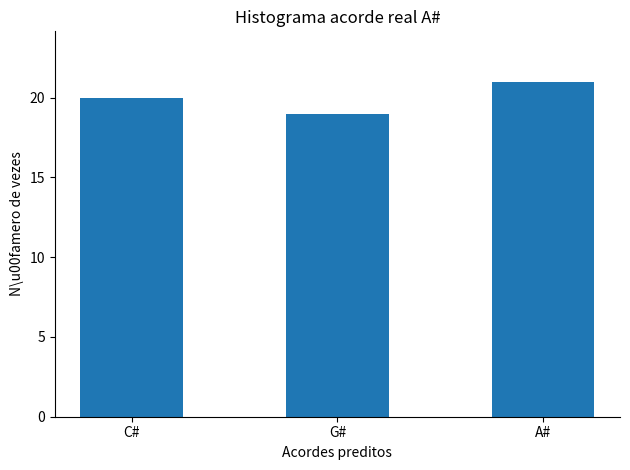

Rank the categories by value from lowest to highest.

G#, C#, A#